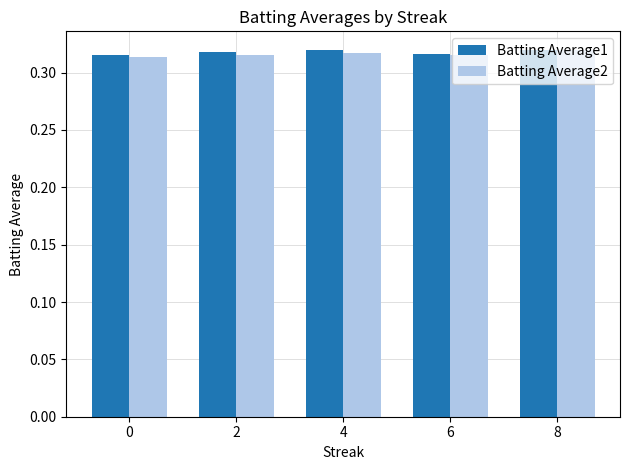

Count the number of data series in this chart.

2